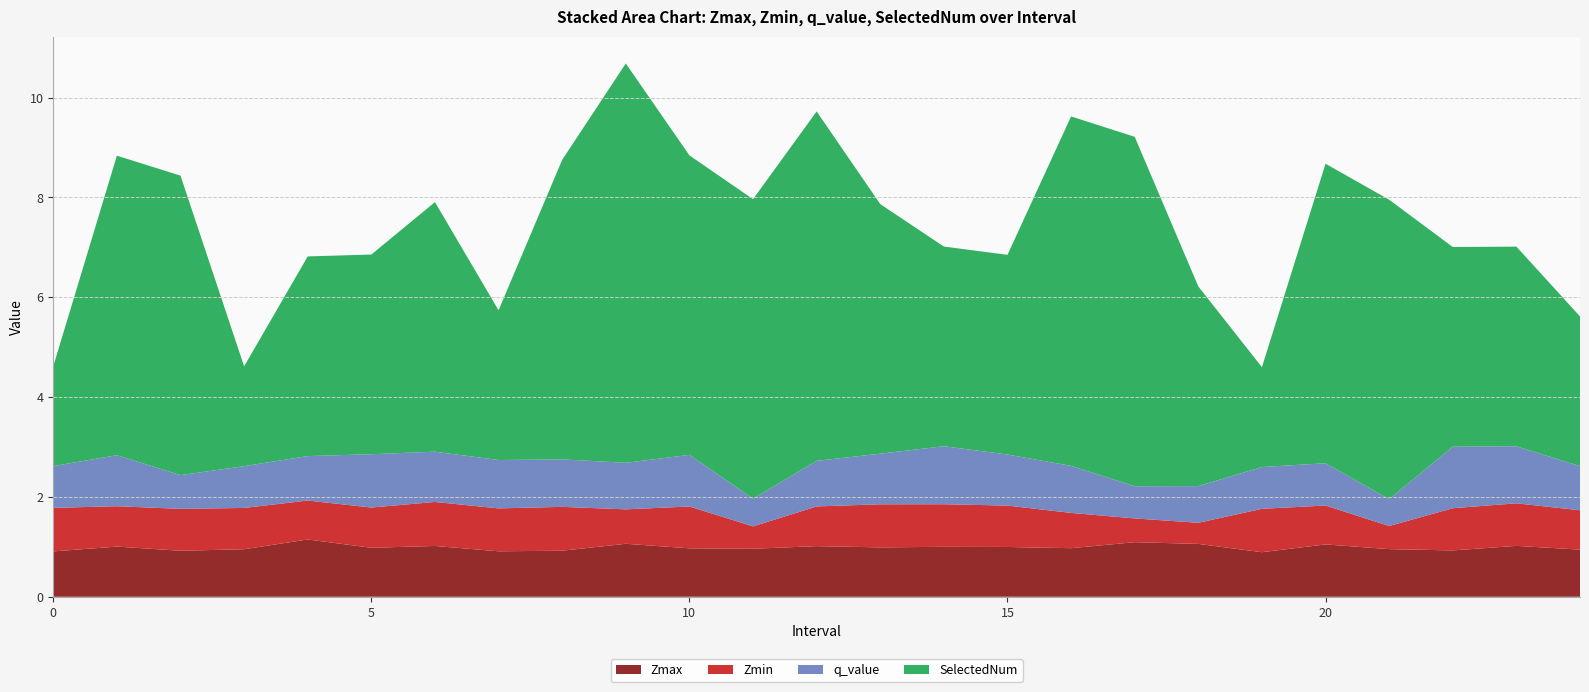

Reading left to right, transcribe all the data shown in this chart.

Zmax: 0.9	1.0	0.9	1.0	1.1	1.0	1.0	0.9	0.9	1.1	1.0	1.0	1.0	1.0	1.0	1.0	1.0	1.1	1.1	0.9	1.0	1.0	0.9	1.0	0.9
Zmin: 0.9	0.8	0.8	0.8	0.8	0.8	0.9	0.9	0.9	0.7	0.8	0.4	0.8	0.9	0.9	0.8	0.7	0.5	0.4	0.9	0.8	0.5	0.8	0.9	0.8
q_value: 0.8	1.0	0.7	0.8	0.9	1.1	1.0	1.0	1.0	0.9	1.0	0.6	0.9	1.0	1.2	1.0	0.9	0.6	0.7	0.8	0.8	0.5	1.2	1.1	0.9
SelectedNum: 2.0	6.0	6.0	2.0	4.0	4.0	5.0	3.0	6.0	8.0	6.0	6.0	7.0	5.0	4.0	4.0	7.0	7.0	4.0	2.0	6.0	6.0	4.0	4.0	3.0